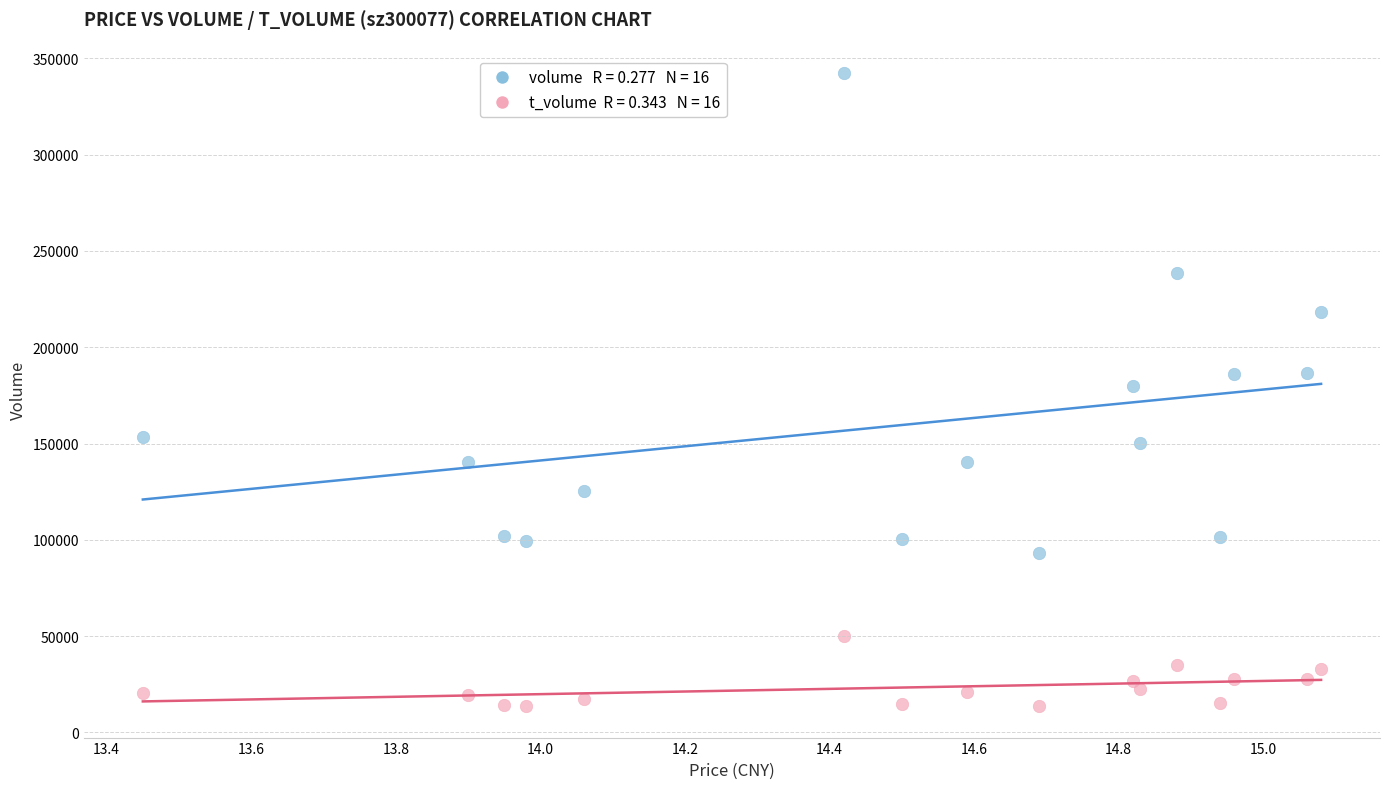

Across all data points, what is the range of Y values (max minus min)?

328543